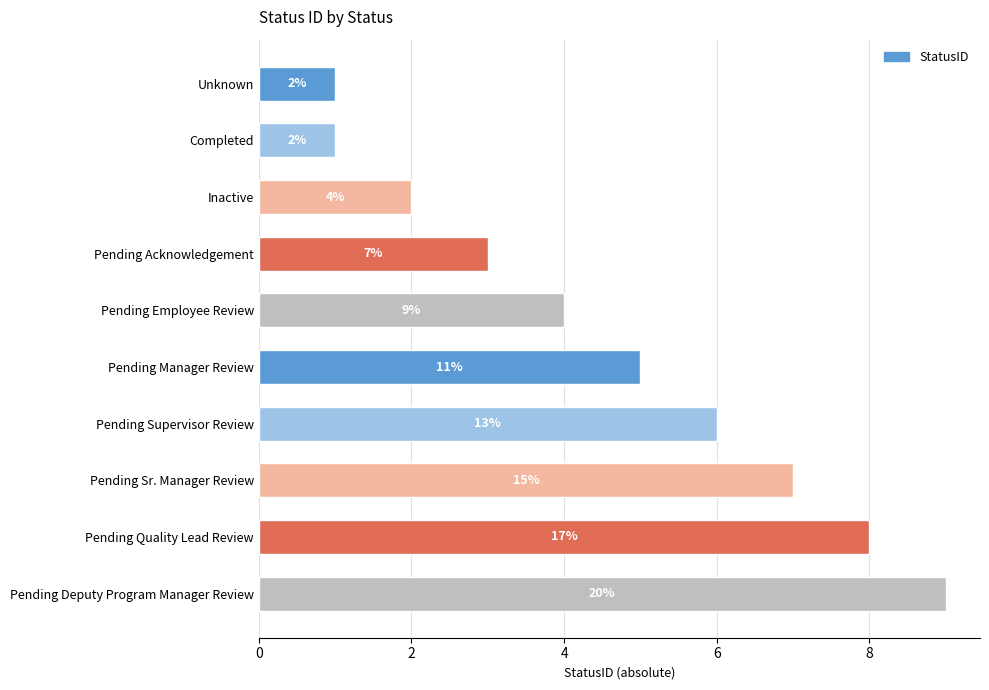

What is the average value?

5